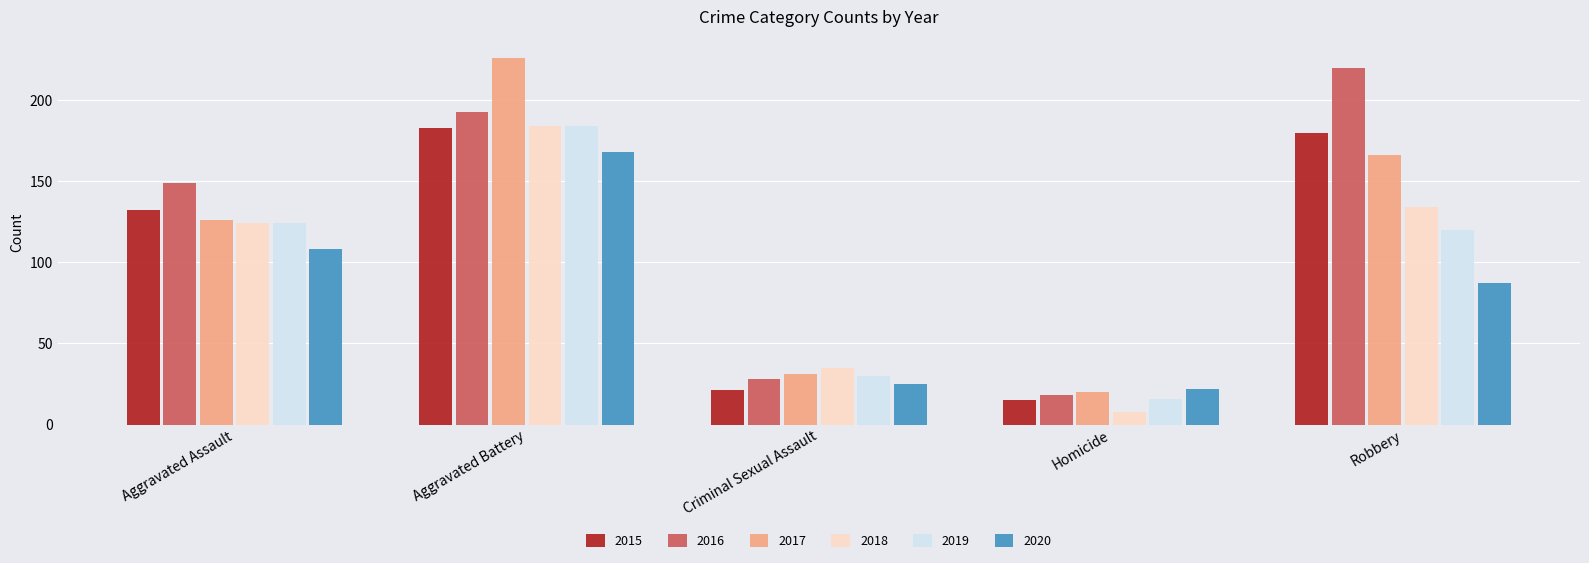

Reading left to right, transcribe all the data shown in this chart.

2015: 132	183	21	15	180
2016: 149	193	28	18	220
2017: 126	226	31	20	166
2018: 124	184	35	8	134
2019: 124	184	30	16	120
2020: 108	168	25	22	87